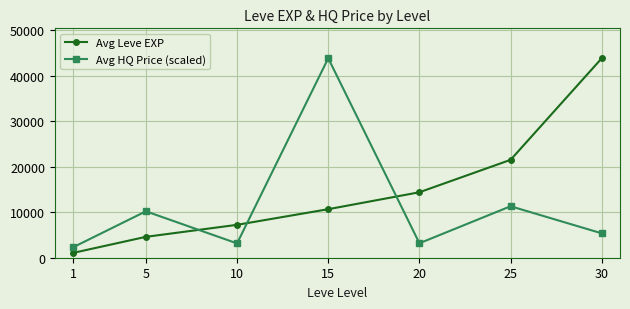

List the series in order of their overall mean, lowest first.

Avg HQ Price (scaled), Avg Leve EXP